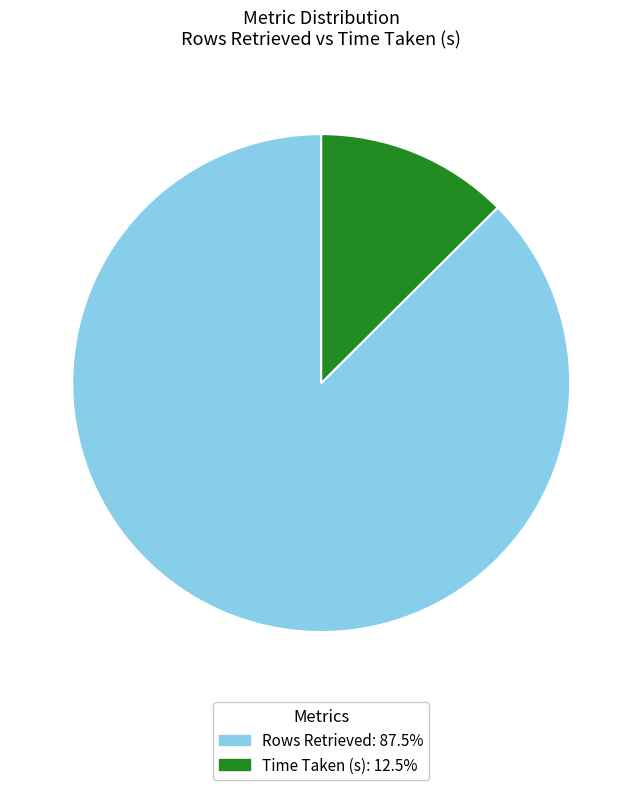

Do Rows Retrieved and Time Taken (s) together represent more than half of the pie?

Yes